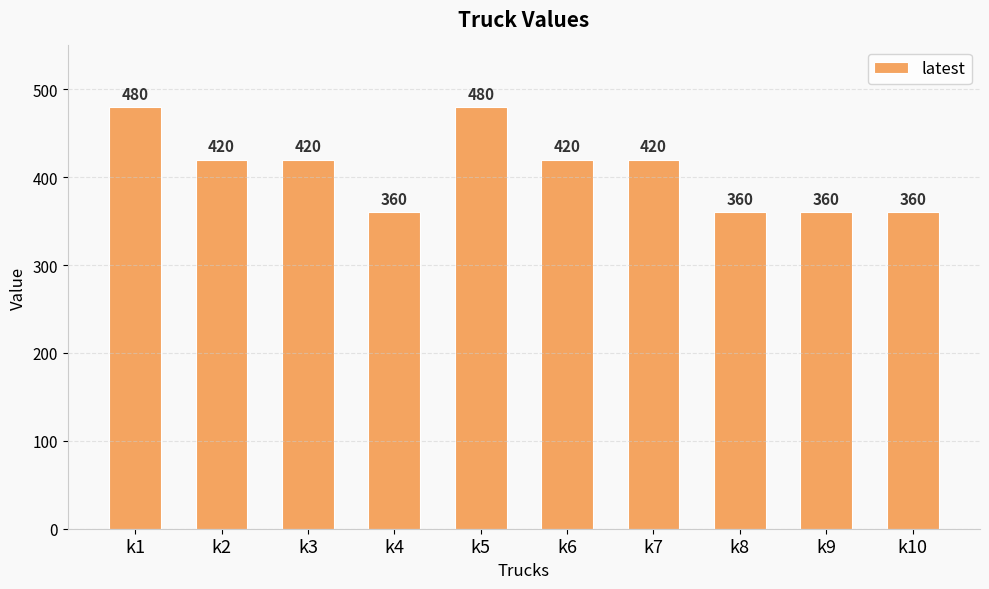

At which label does the data first exceed 420?

k1